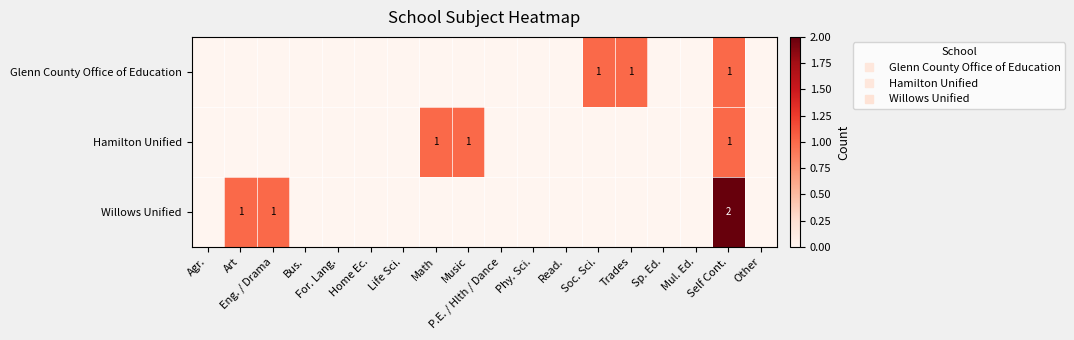

The Hamilton Unified series shows 0 at Soc. Sci.. True or false?

True